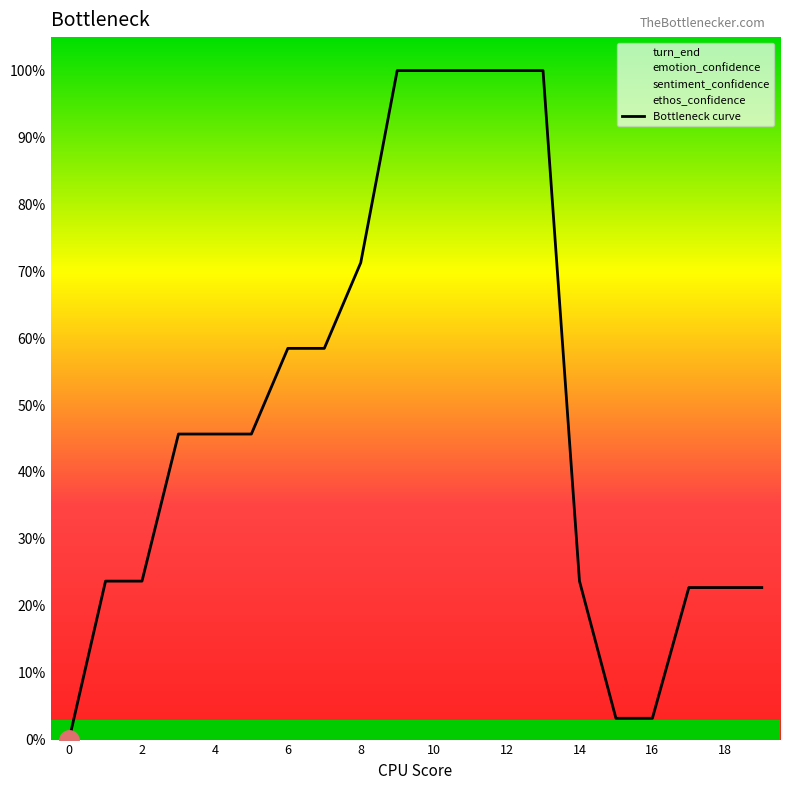

Is it true that Bottleneck curve equals 66.4 at 0?

False